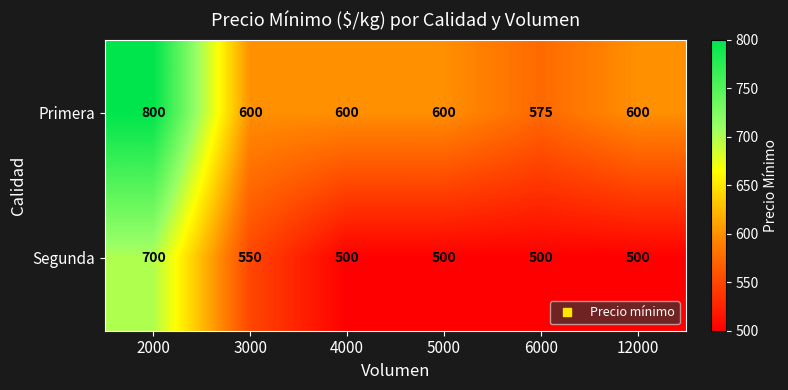

Rank the series by their maximum value, from lowest to highest.

Segunda, Primera